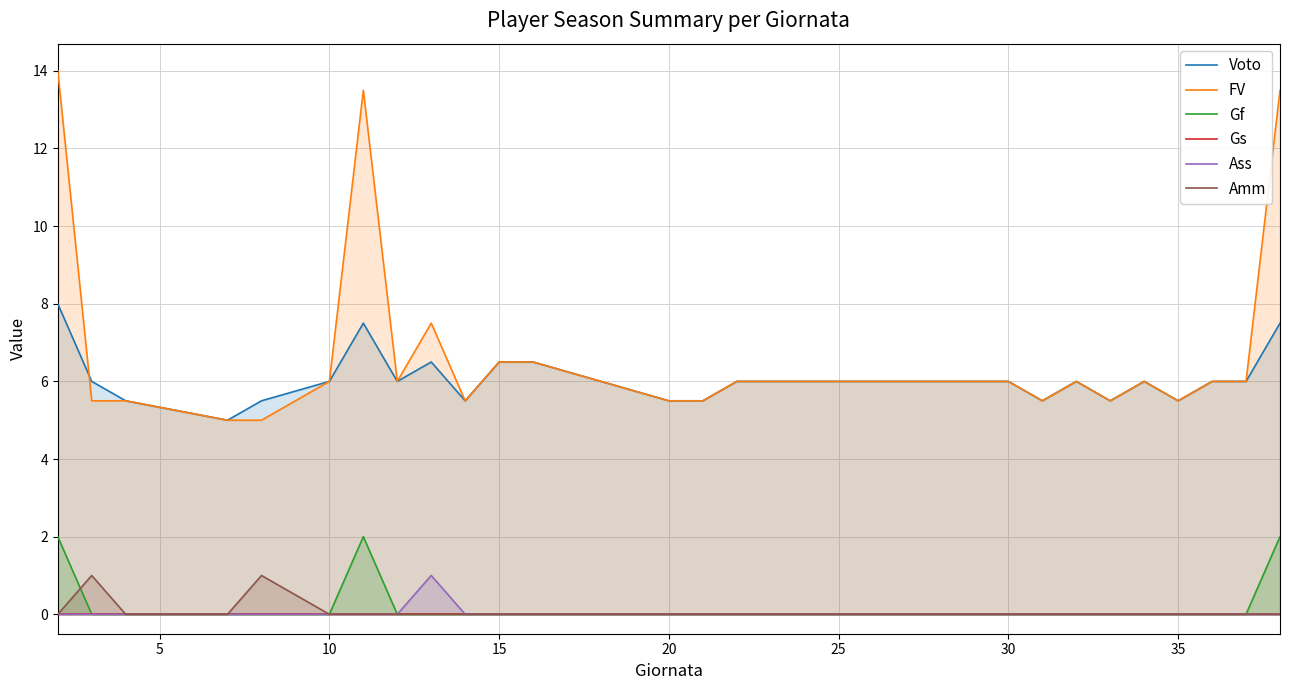

How many data points does each series have?

26